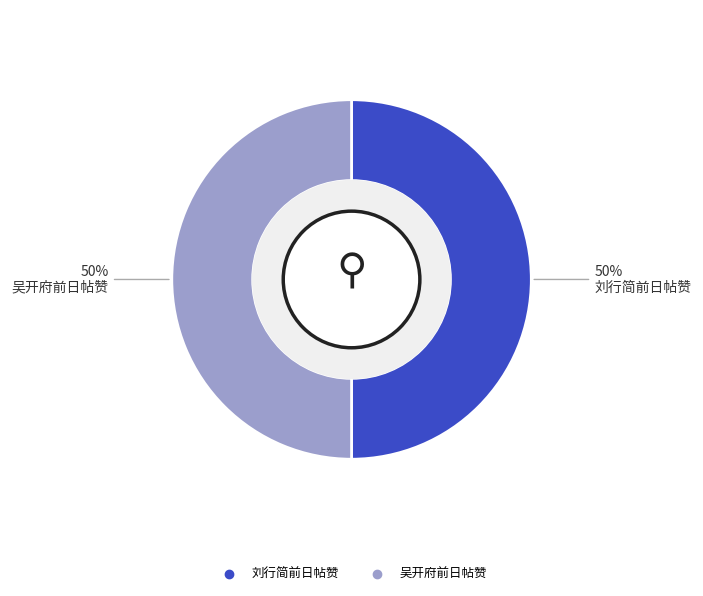

Count the number of slices in the pie.

2